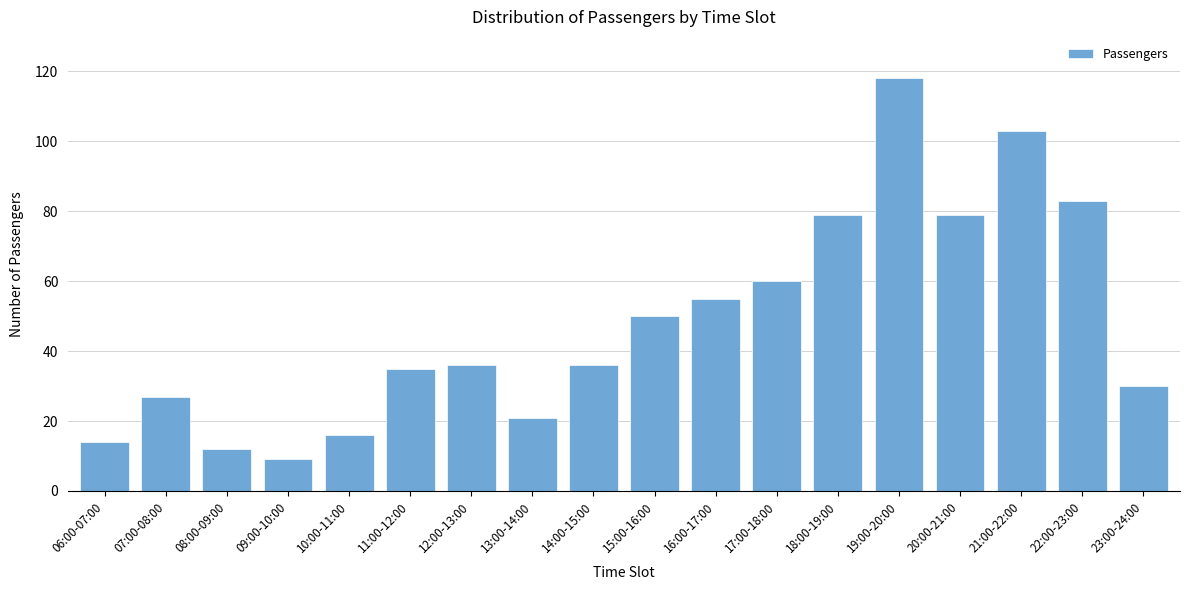

Reading left to right, extract all data points from this chart.

06:00-07:00=14	07:00-08:00=27	08:00-09:00=12	09:00-10:00=9	10:00-11:00=16	11:00-12:00=35	12:00-13:00=36	13:00-14:00=21	14:00-15:00=36	15:00-16:00=50	16:00-17:00=55	17:00-18:00=60	18:00-19:00=79	19:00-20:00=118	20:00-21:00=79	21:00-22:00=103	22:00-23:00=83	23:00-24:00=30